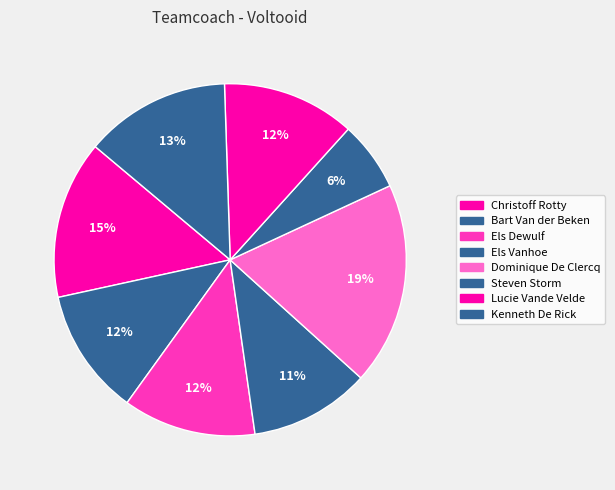

To the nearest percent, what portion does Christoff Rotty represent?

15%